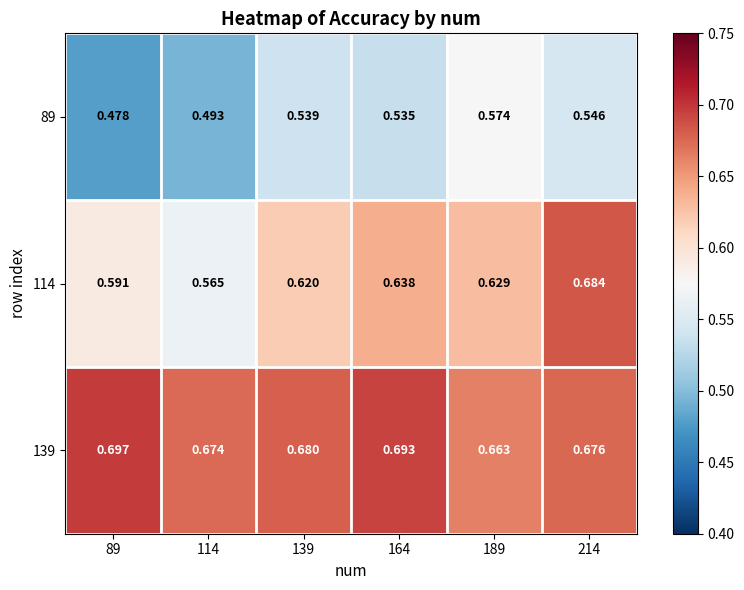

What is the total value across all series at 214?

1.9